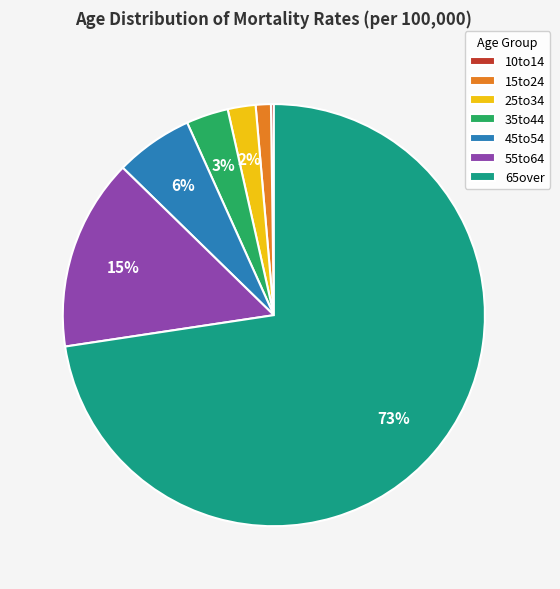

Does 55to64 represent more than half of the total?

No